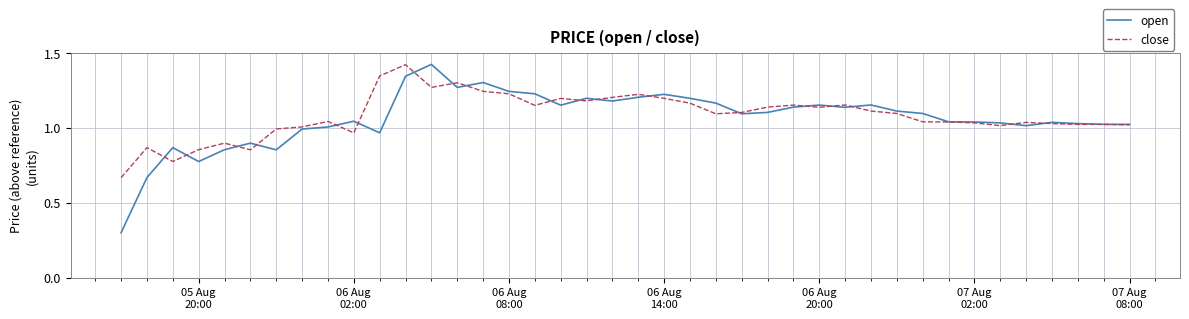

What is the smallest value displayed?

0.3